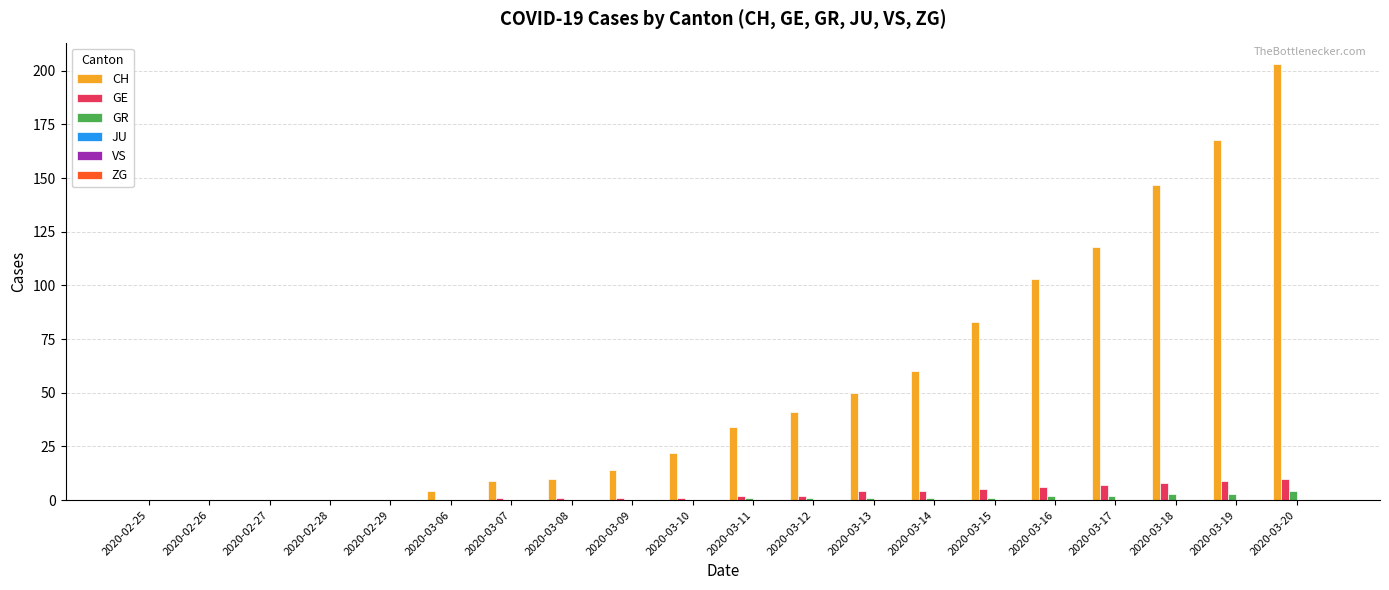

Is it true that GR equals 0 at 2020-03-09?

True